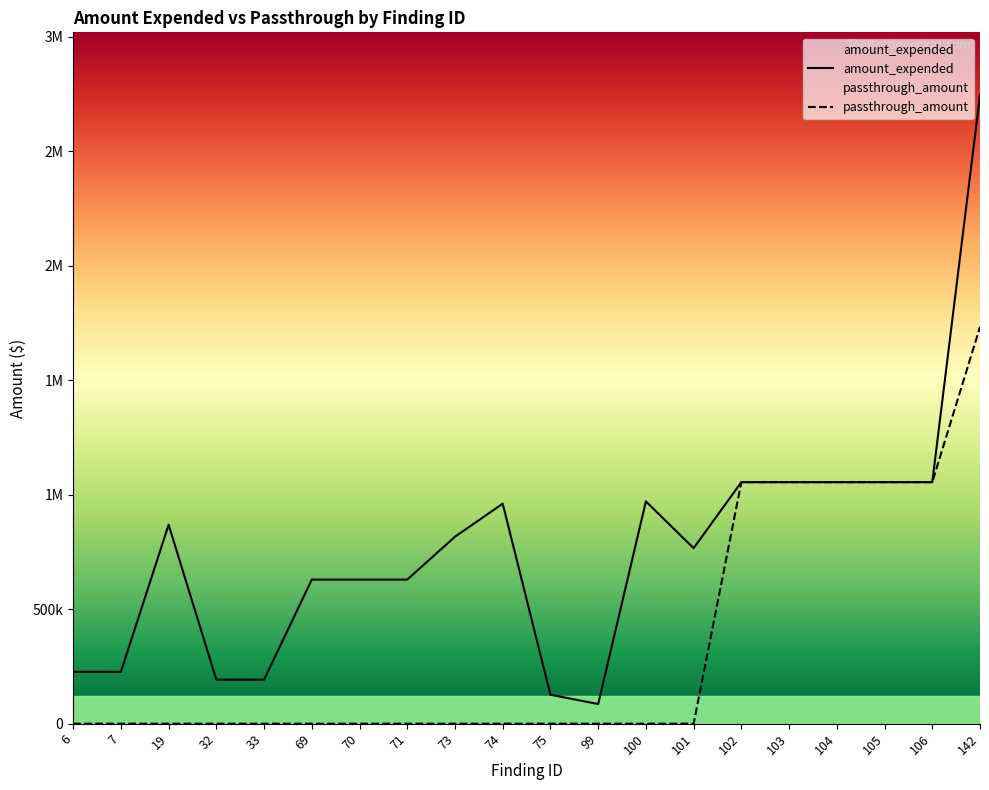

True or false: passthrough_amount and amount_expended intersect in this chart.

False